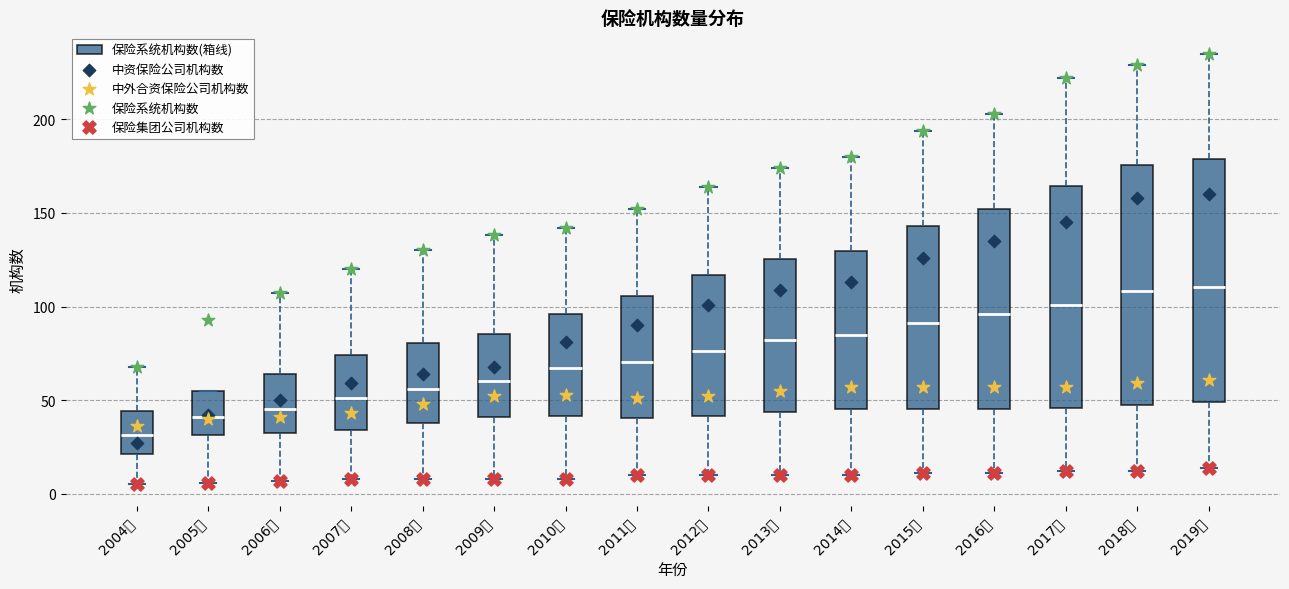

Which box has the lowest median line?

2004年